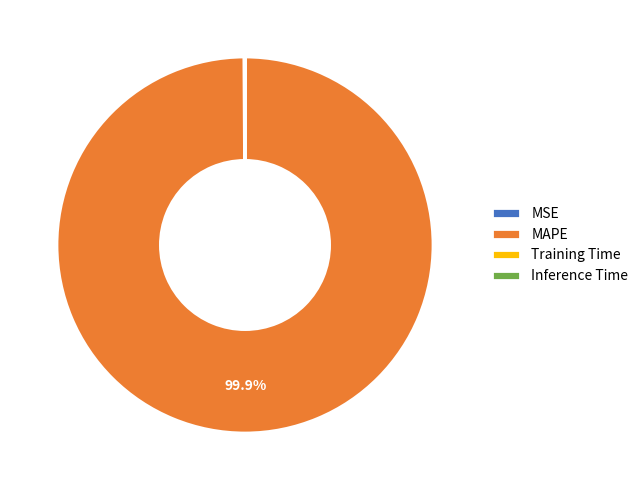

Which slice is the largest?

MAPE